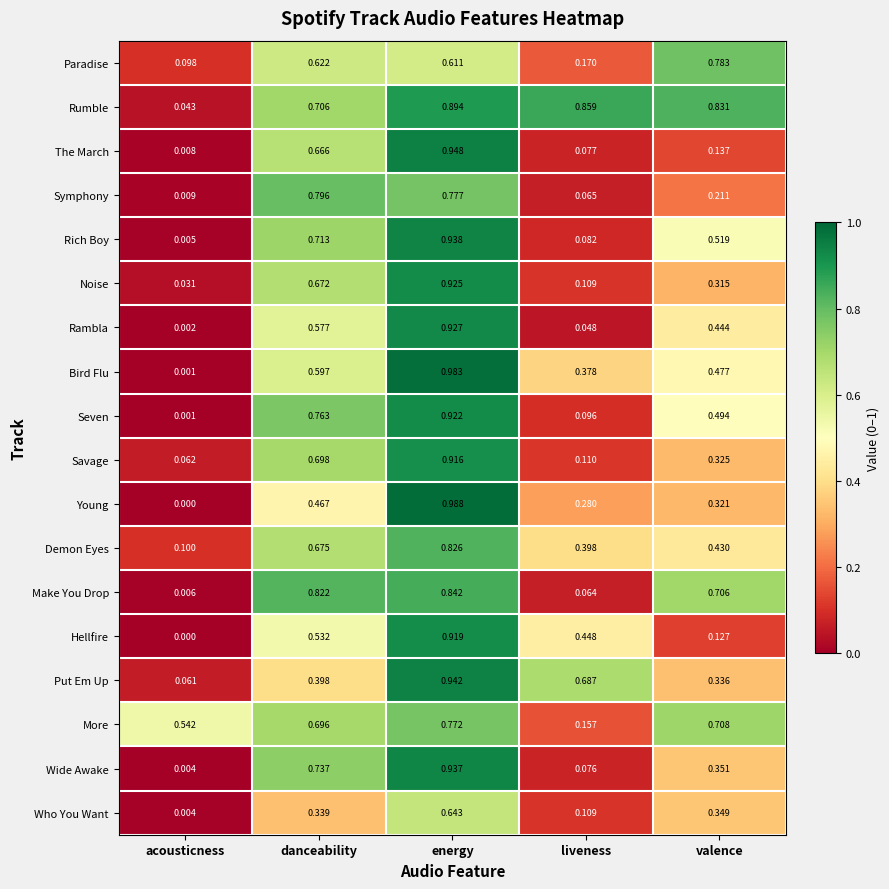

At which label is Bird Flu closest to 0?

acousticness